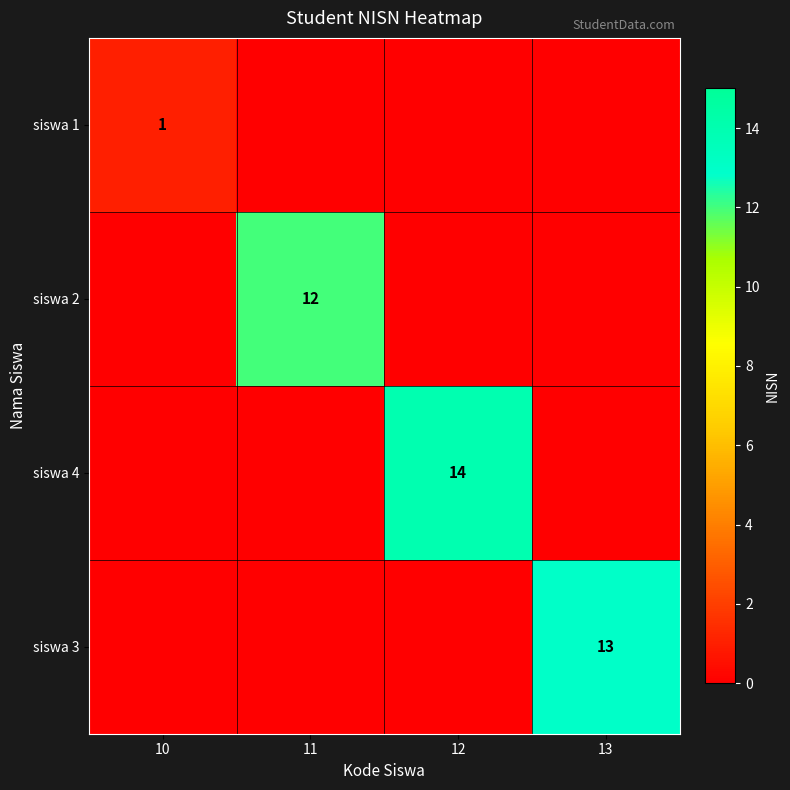

The value of siswa 1 at 10 is 2. True or false?

False